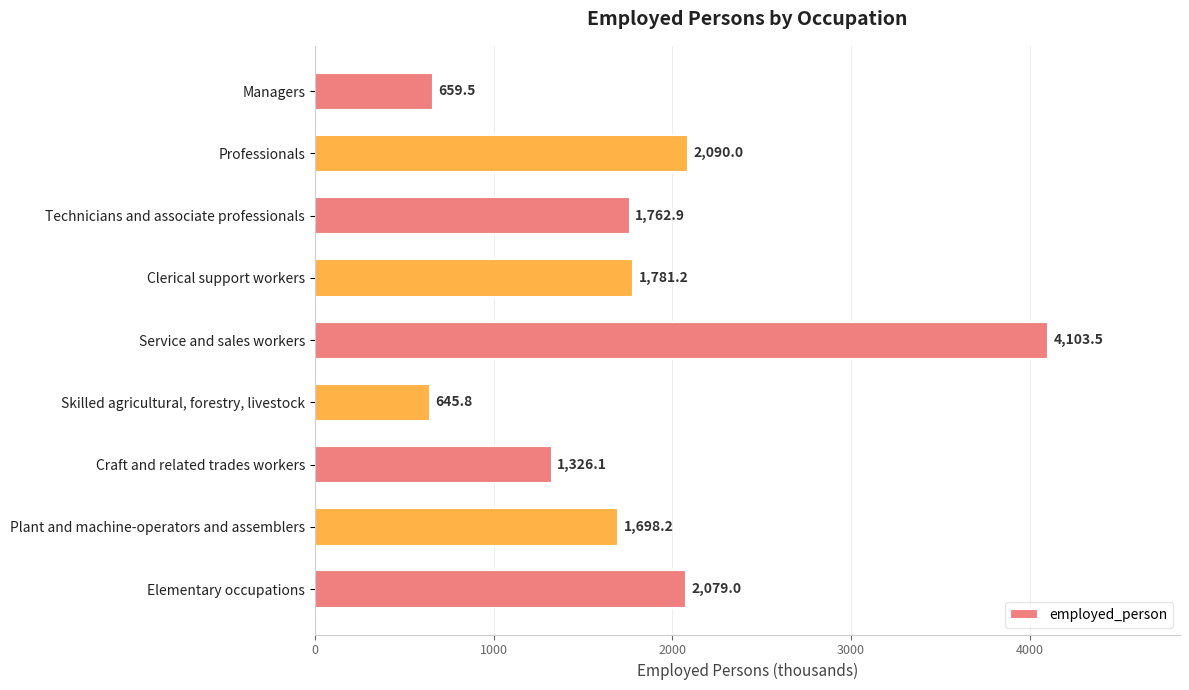

Reading top to bottom, what are all the values shown in this chart?

659.5	2090.0	1762.9	1781.2	4103.5	645.8	1326.1	1698.2	2079.0